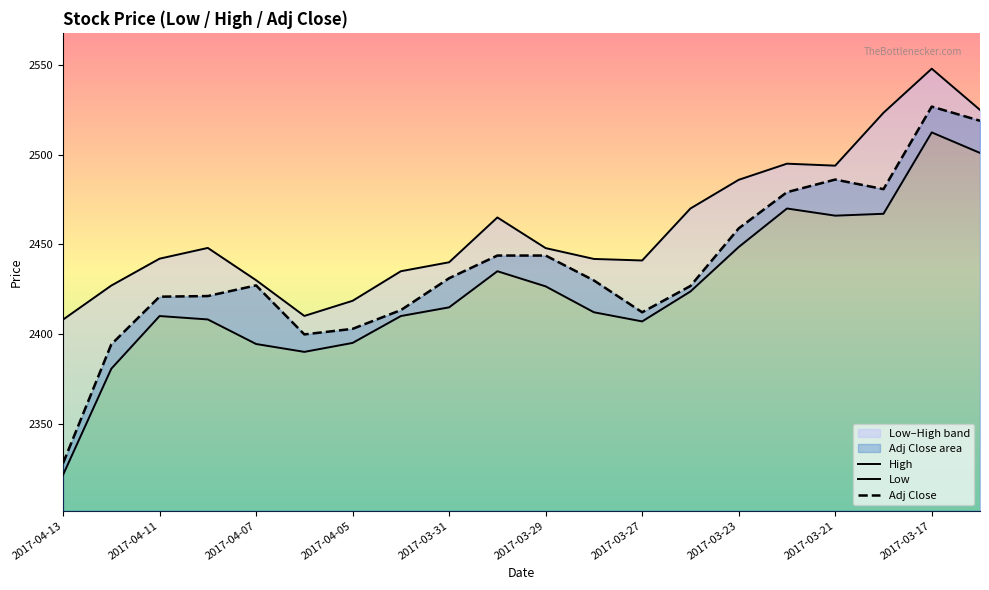

True or false: Adj Close has a value of 2486.2 at 2017-03-21.

True